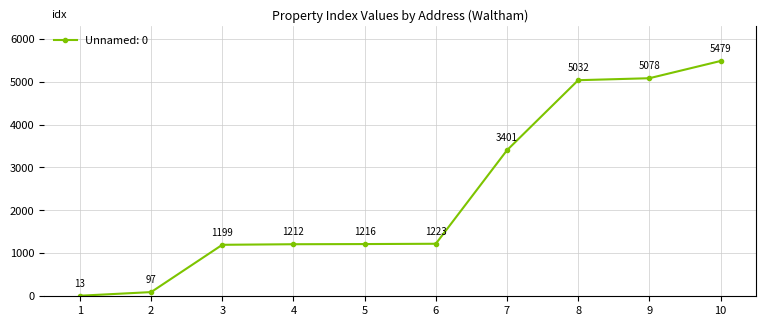

Where is the data nearest to the value 2746?

7